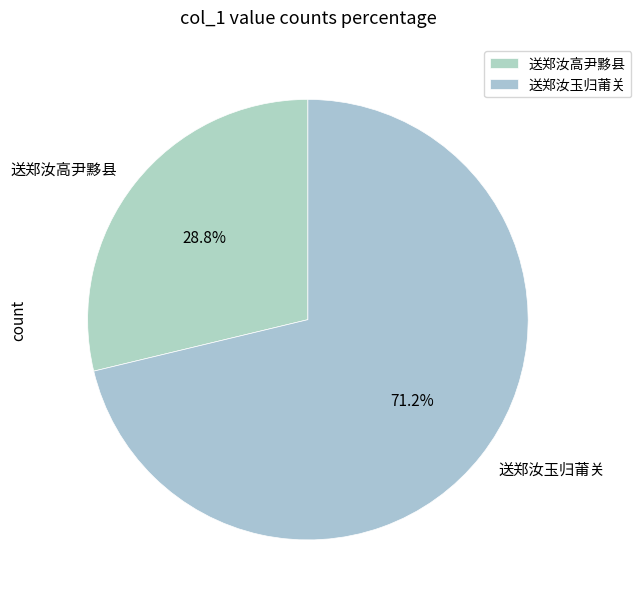

Is 送郑汝高尹黟县 the majority of the pie?

No